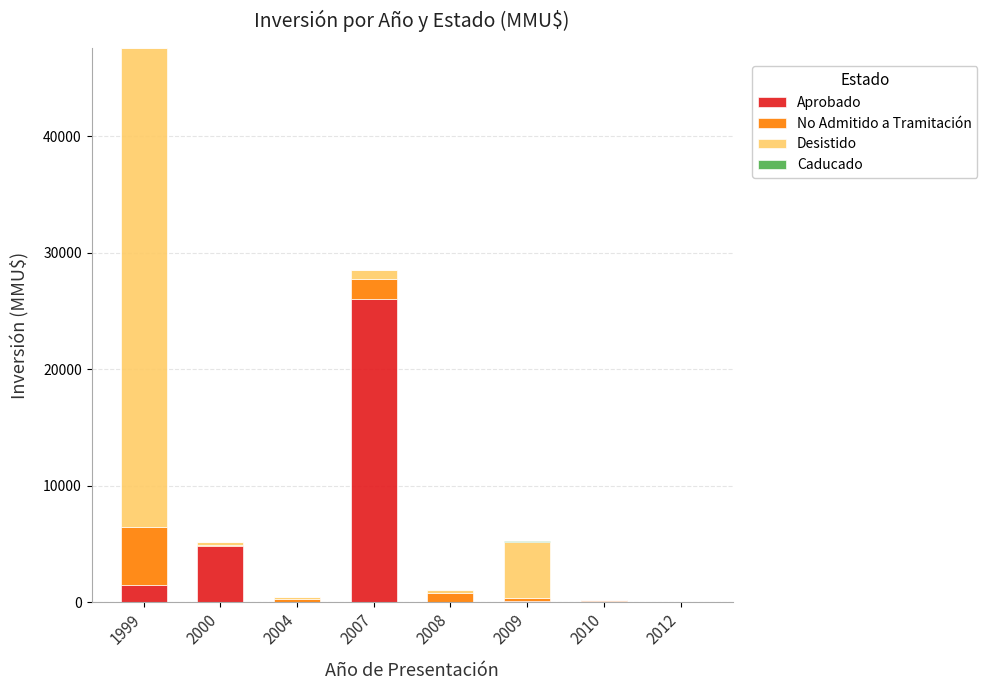

What is the highest value of the Aprobado series?

26000